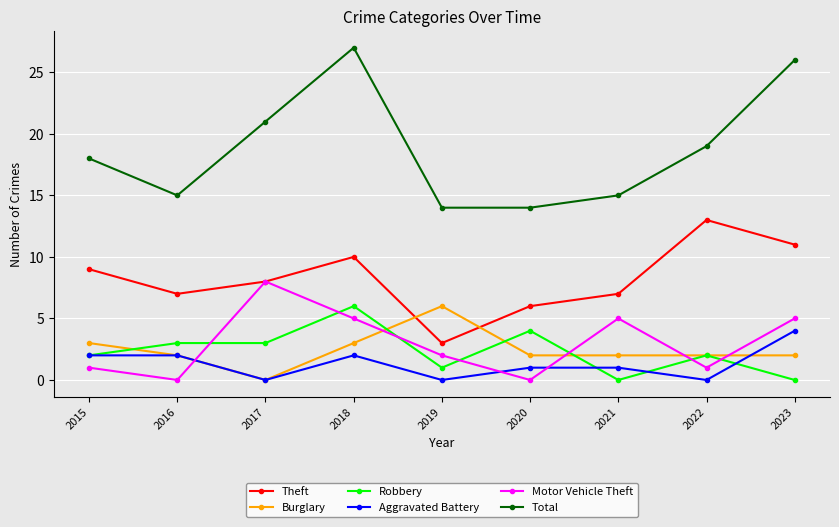

What is the sum of the Aggravated Battery values at 2021 and 2020?

2